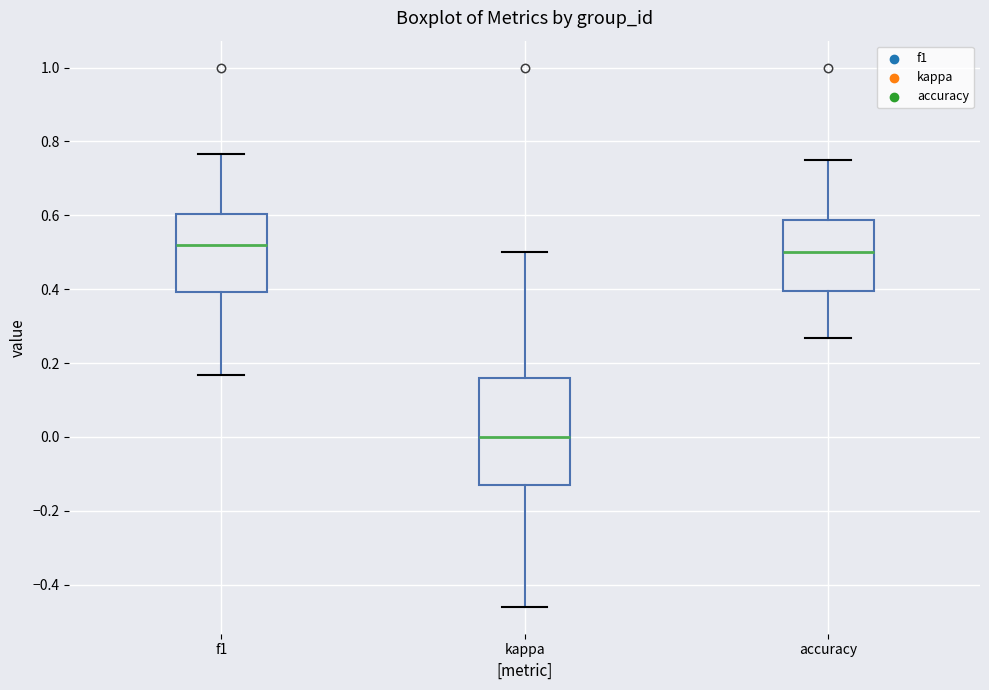

Which box is the tallest, from its lower edge to its upper edge?

kappa